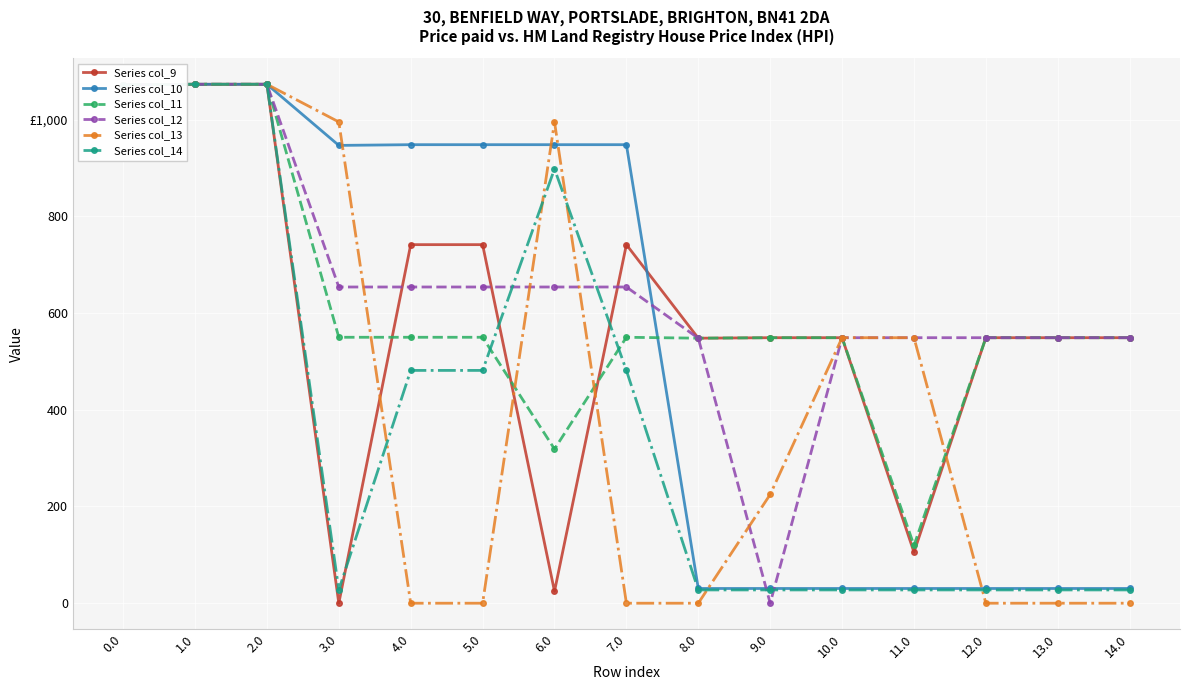

True or false: Series col_13 and Series col_10 intersect in this chart.

True